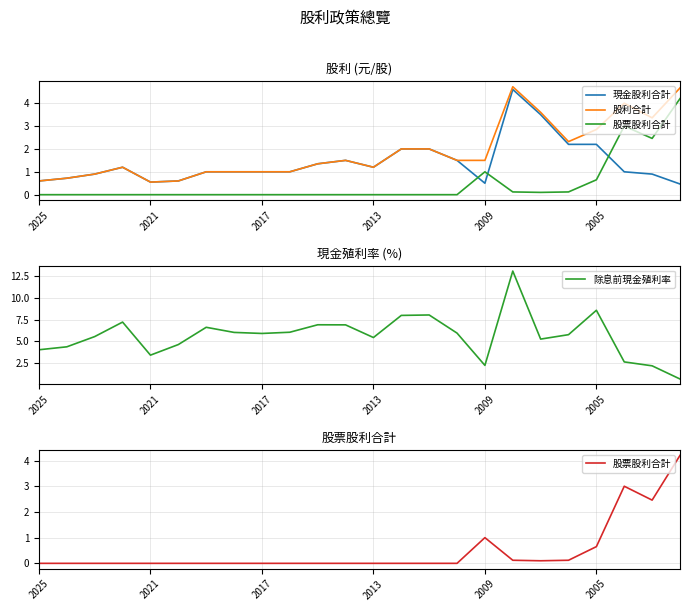

How many values in the 股票股利合計 series exceed 0?

8